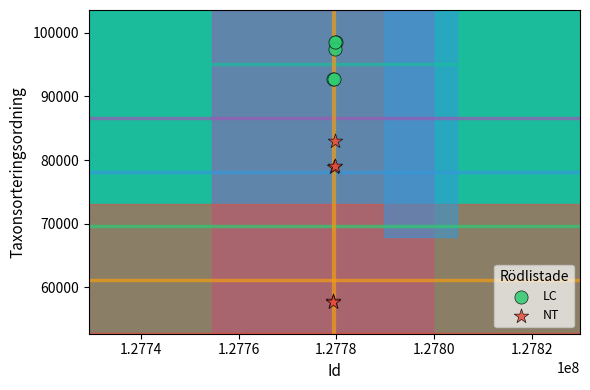

Which series contains the lowest Y value?

NT